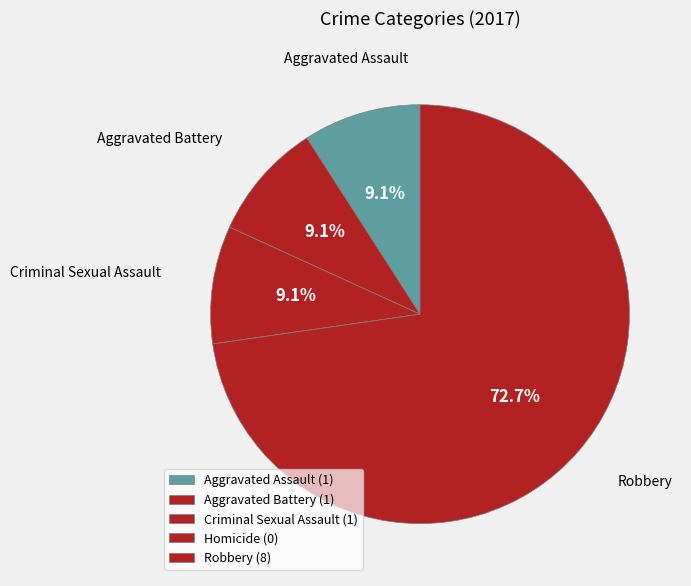

Count the number of slices in the pie.

5